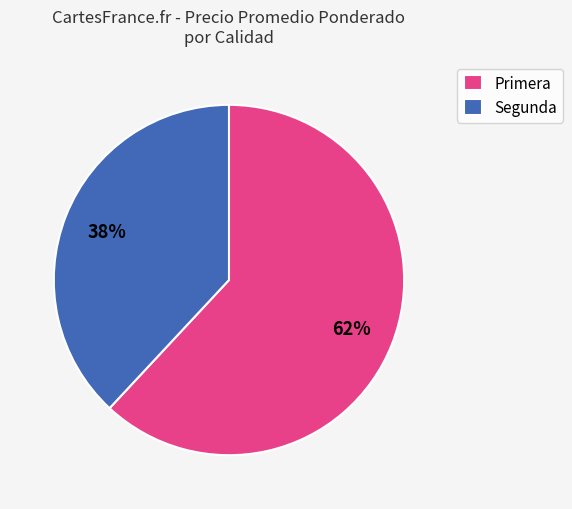

Count the number of slices in the pie.

2